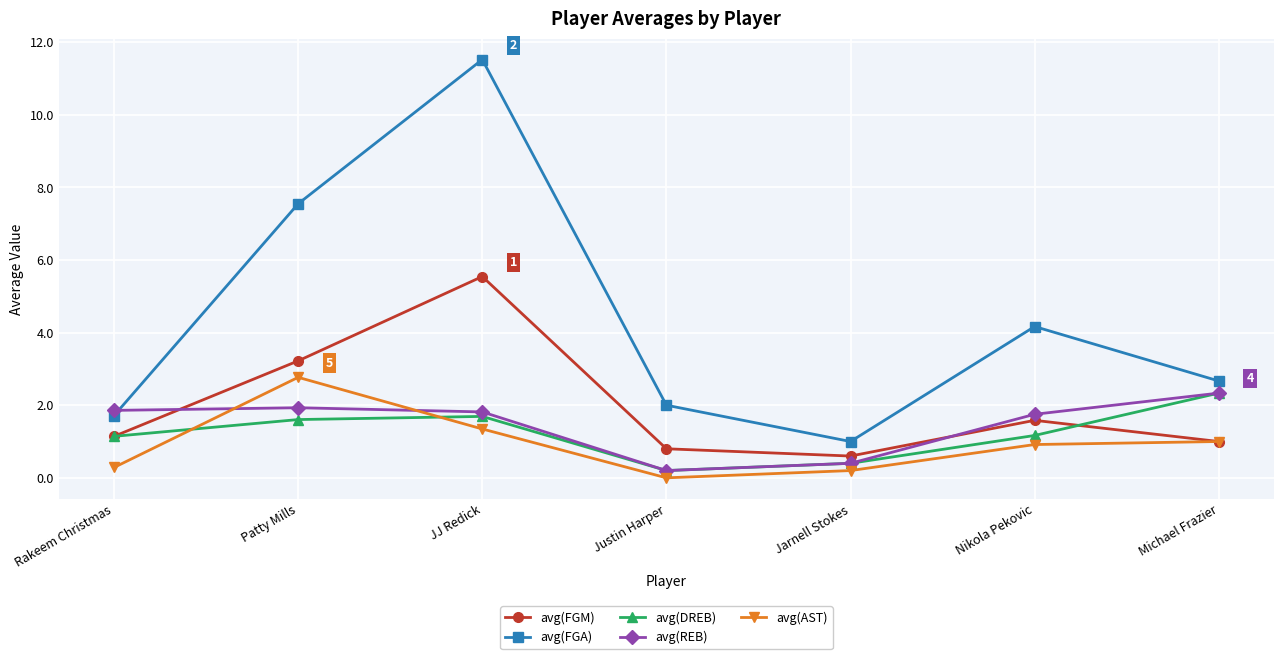

Which series ends up on top after the final intersection of avg(DREB) and avg(AST)?

avg(DREB)